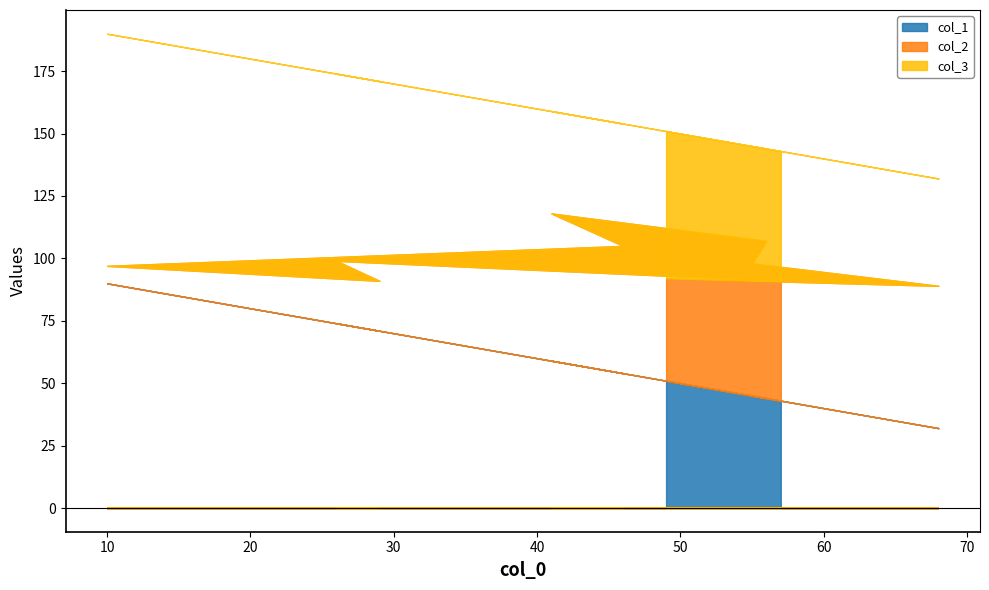

At how many categories does at least one series exceed 54?

7